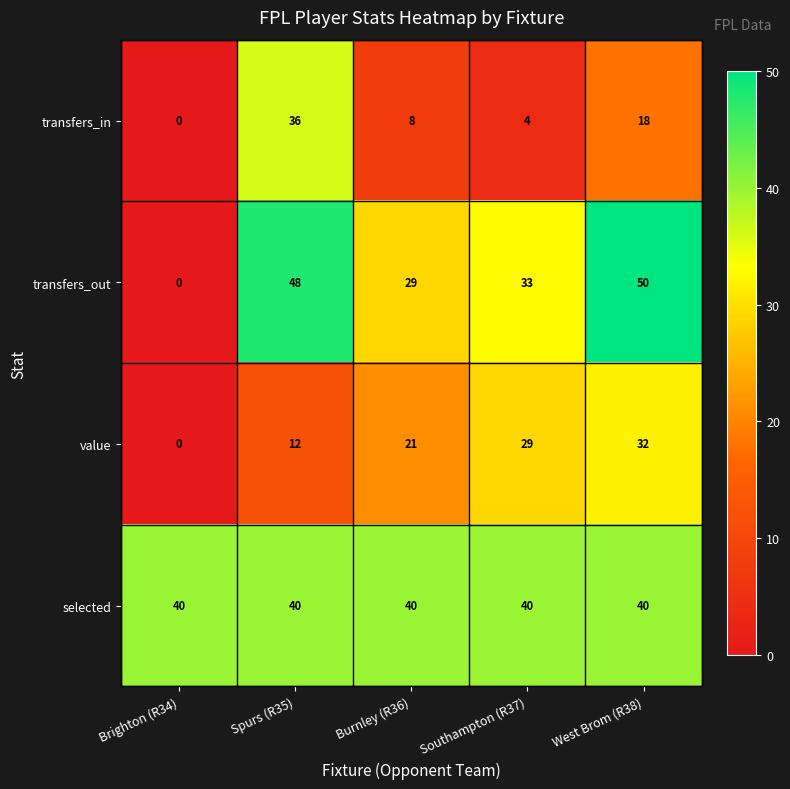

At which label does transfers_out reach its minimum?

Brighton (R34)